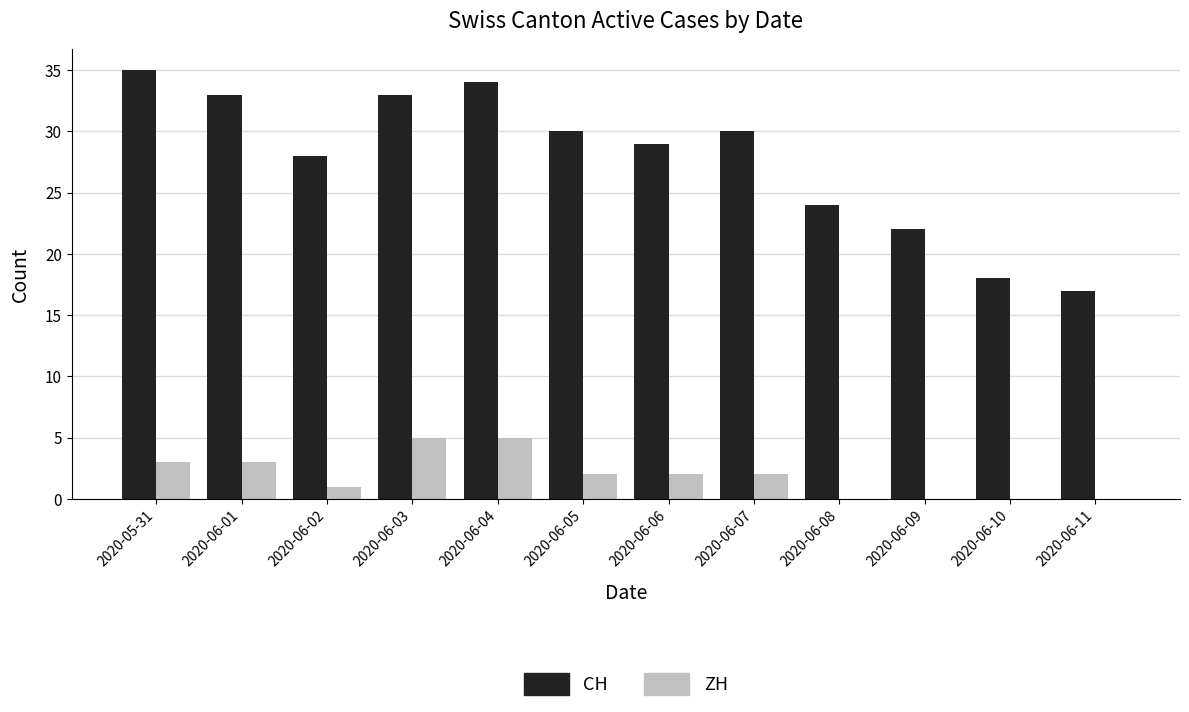

What is the sum of all CH values?

333